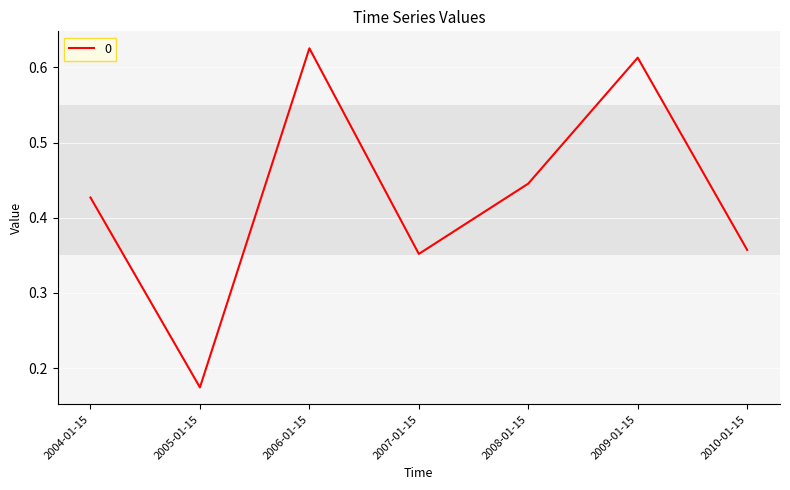

Is this an area chart (filled region under the line)?

No